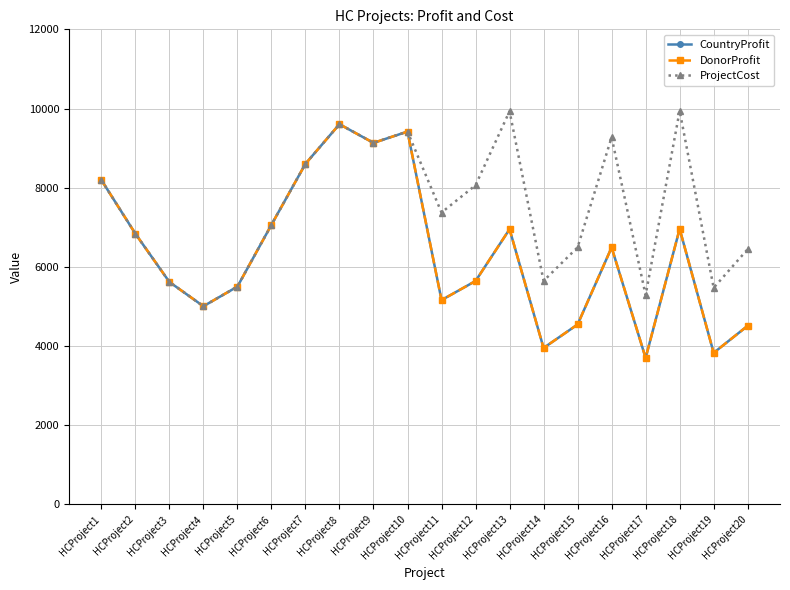

Is it true that CountryProfit equals 3952 at HCProject14?

True